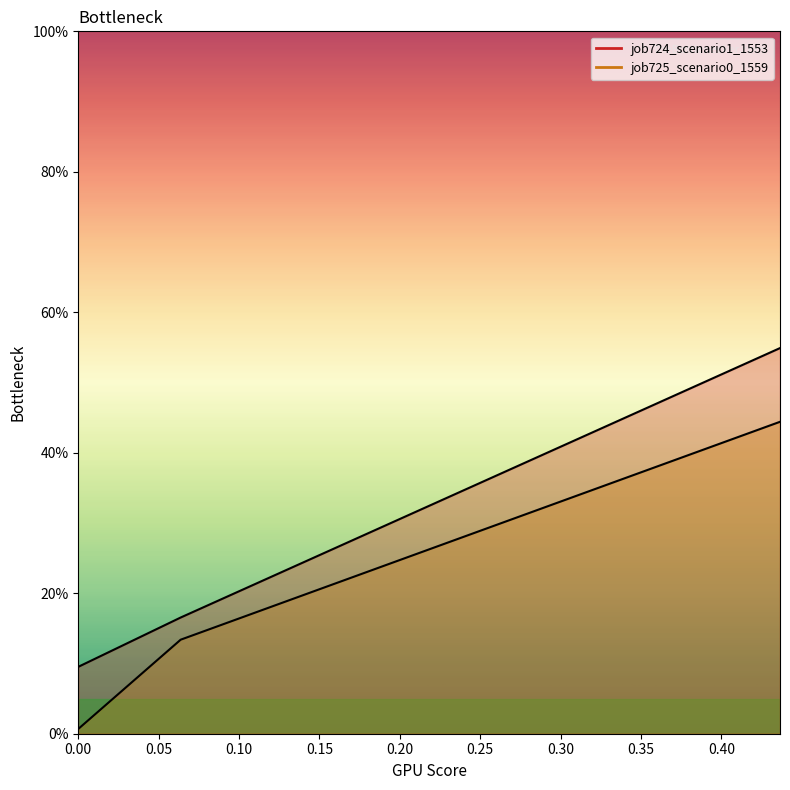

Rank the series by their maximum value, from highest to lowest.

job724_scenario1_1553, job725_scenario0_1559